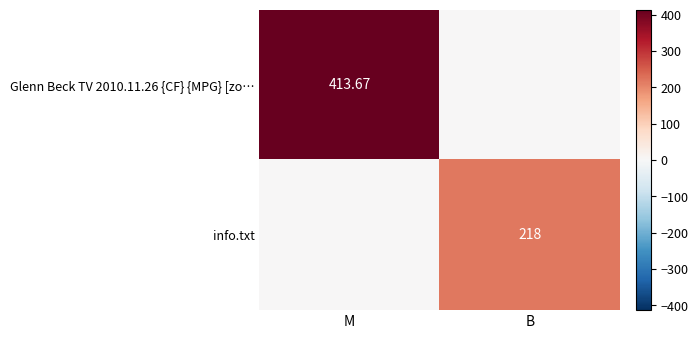

Is the value of Glenn Beck TV 2010.11.26 {CF} {MPG} [zo… at M greater than the value of info.txt at B?

Yes